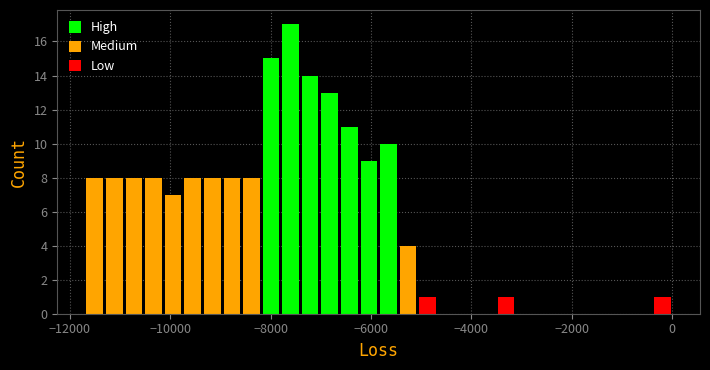

Around what value on the x-axis is the tallest bar? Give the approximate position of its centre, as read against the axis.

-7600